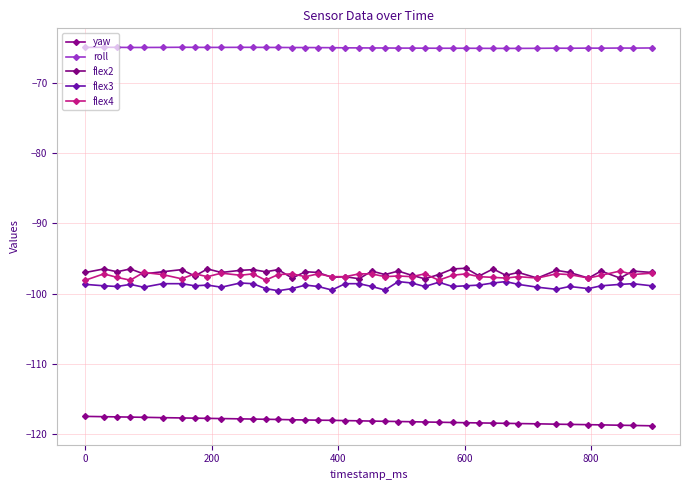

True or false: flex2 and flex3 intersect in this chart.

False